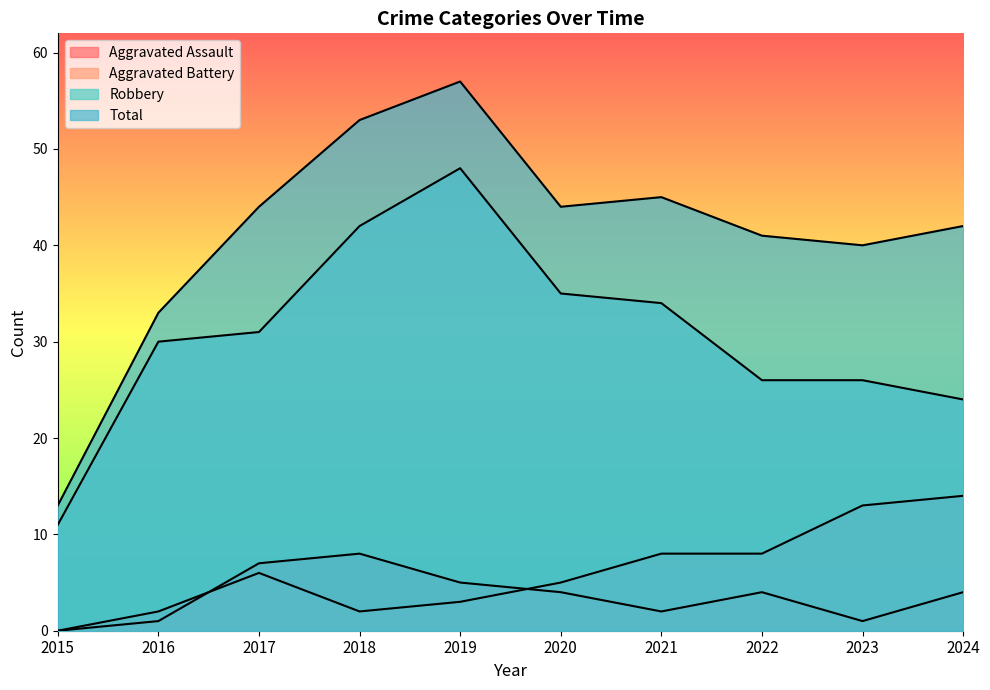

How many Aggravated Assault values are between 1 and 5?

7